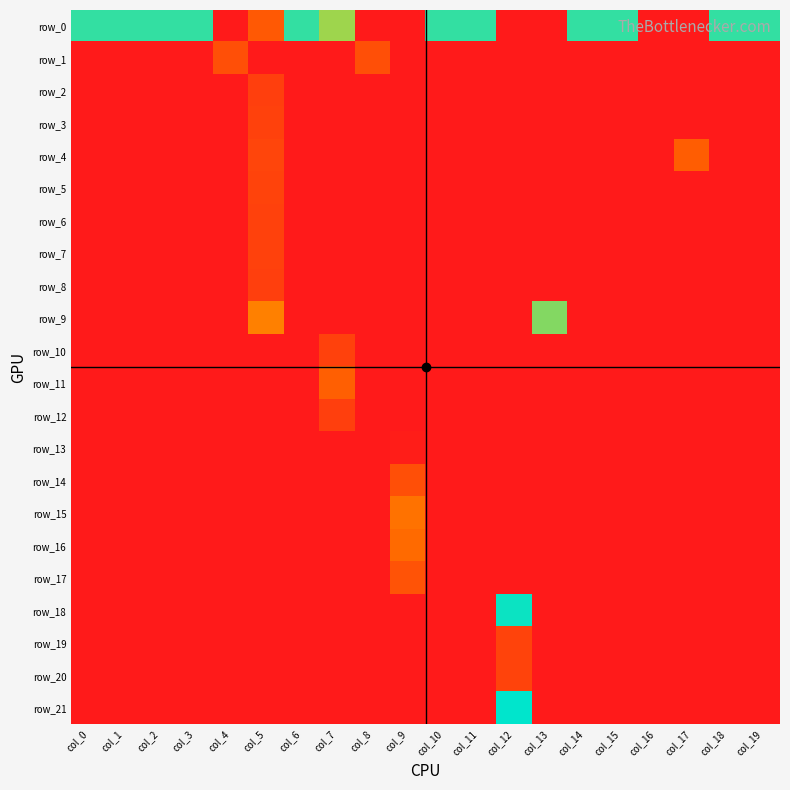

True or false: row_3 has a value of 0.0 at col_10.

True